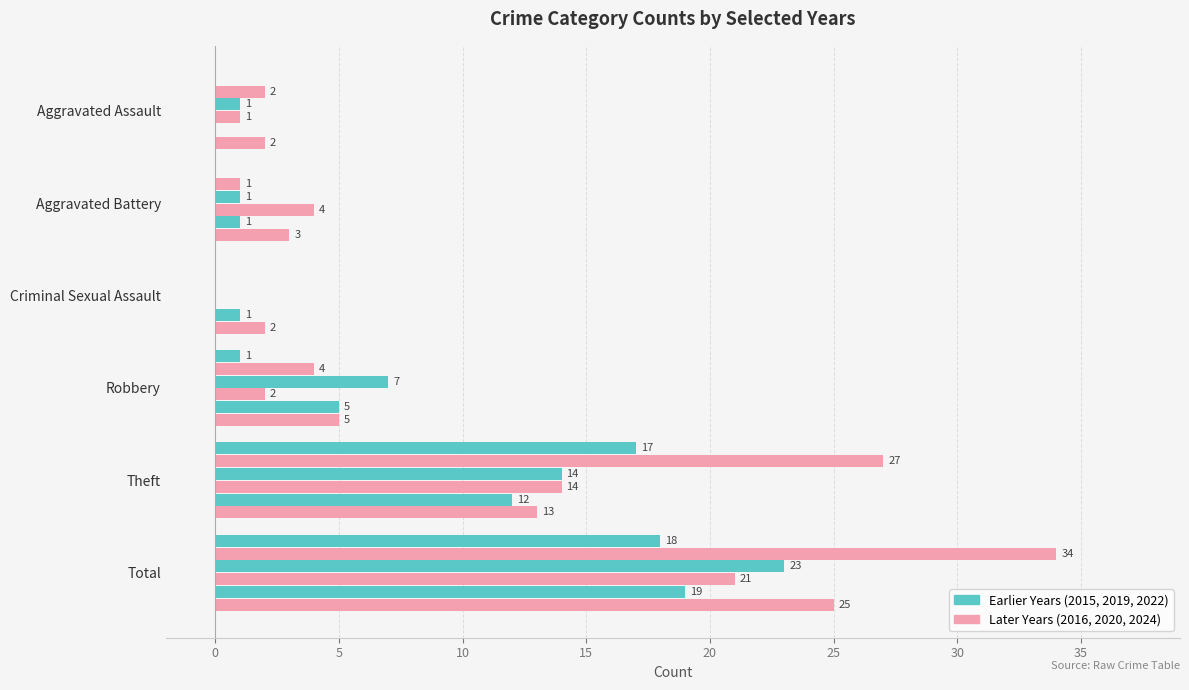

Count the number of categories in the chart.

6